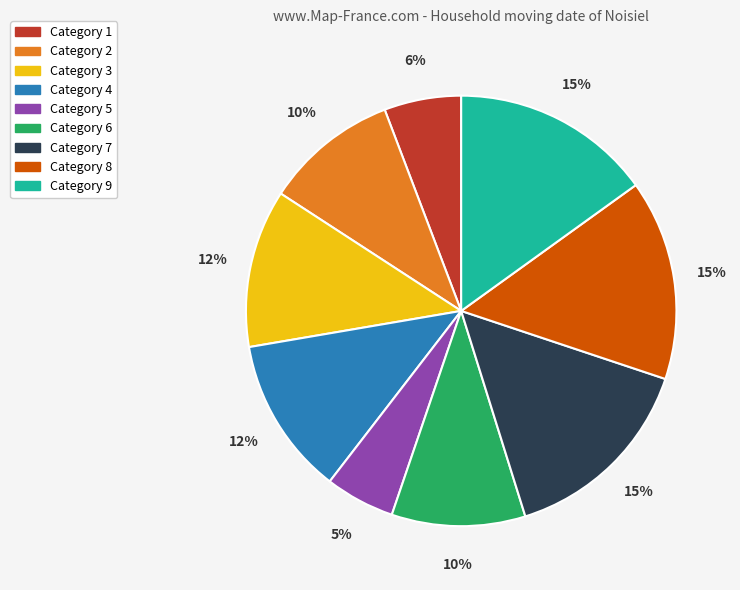

To the nearest percent, what is the difference between the largest and smallest slice percentages?

10%